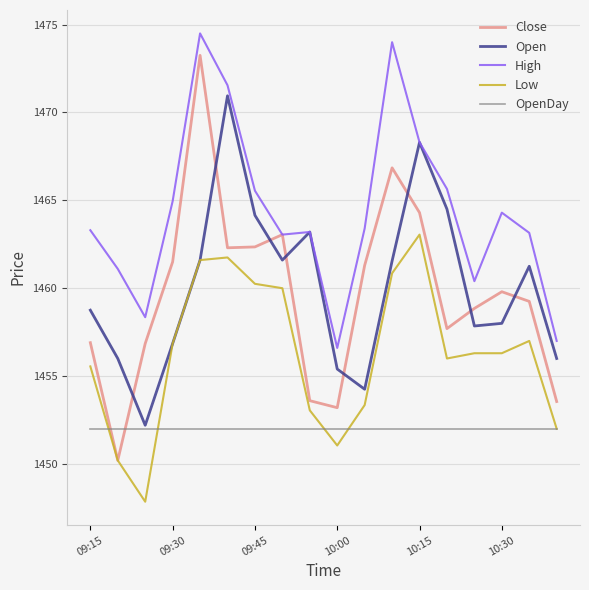

What is the minimum value for Close?

1450.2